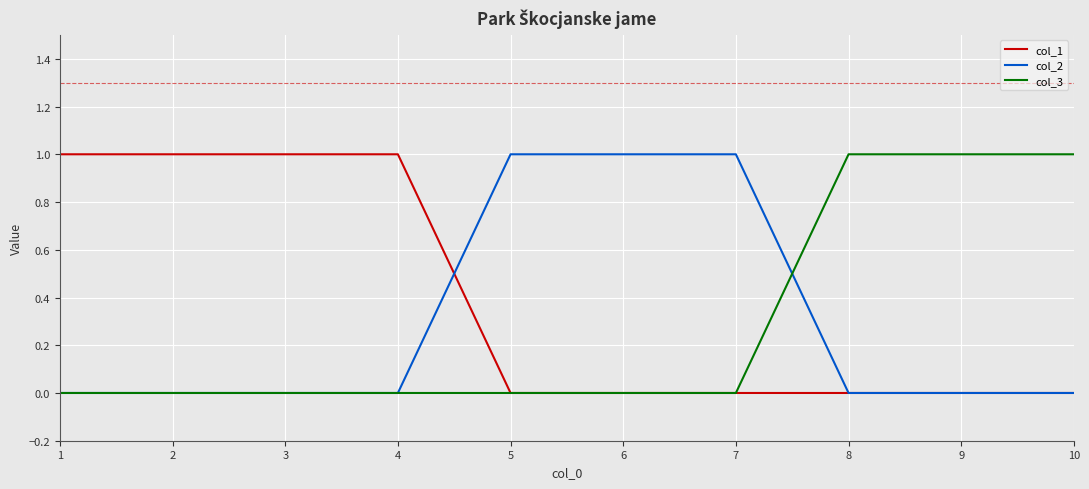

Is the value of col_1 at 1 greater than the value of col_3 at 5?

Yes